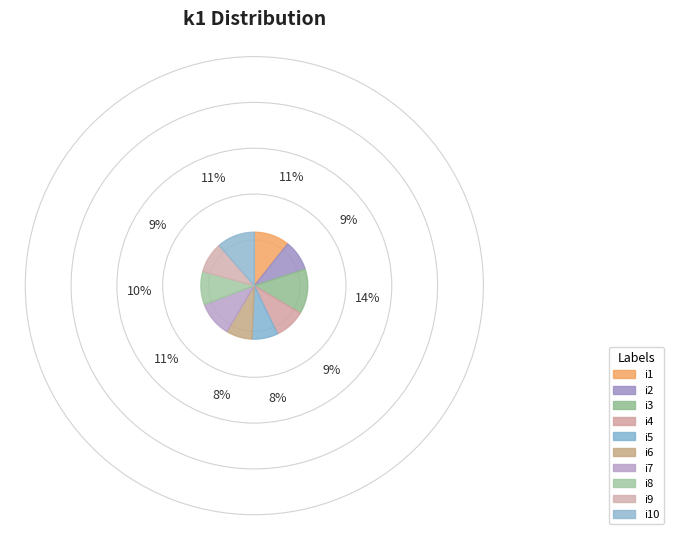

True or false: i2 accounts for 9% of the total.

True